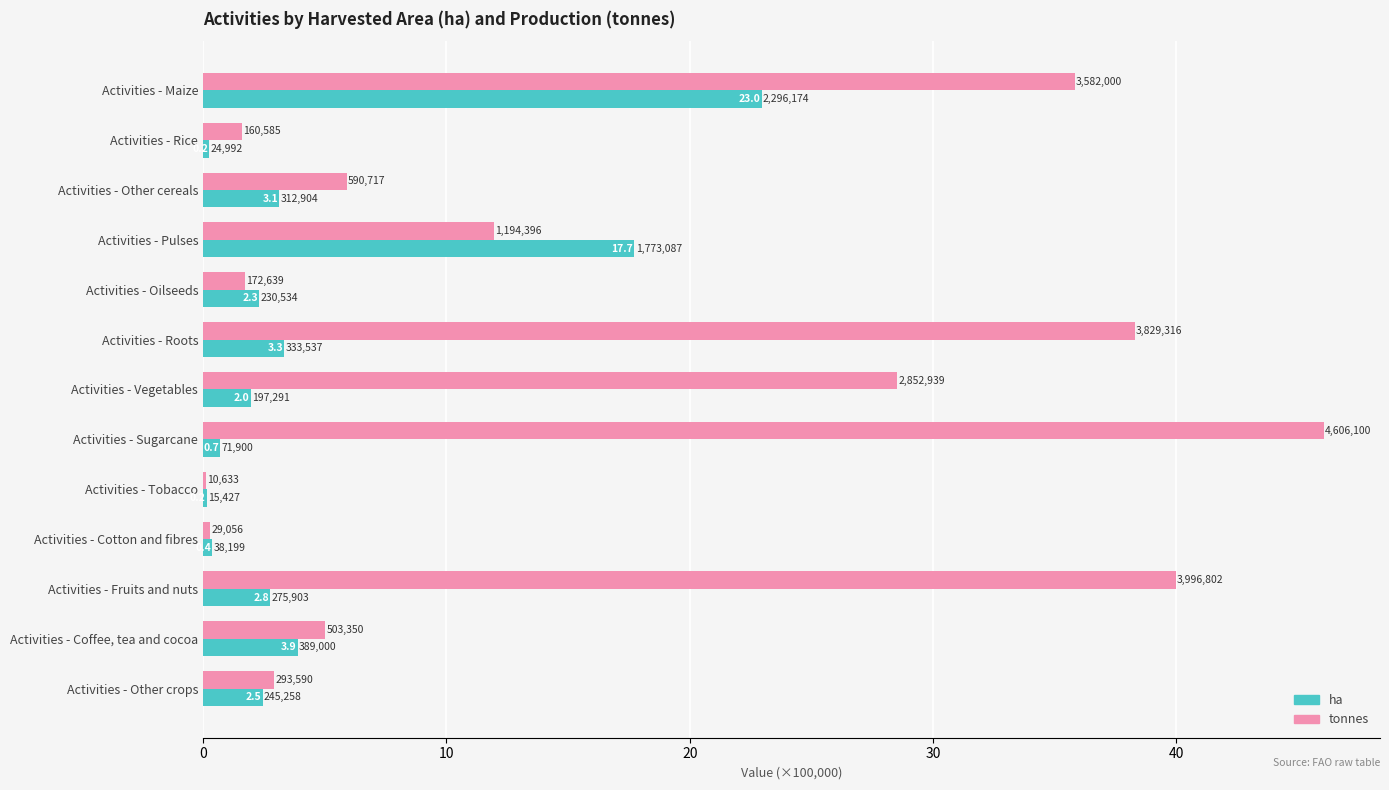

What are all the series names shown in the legend?

ha, tonnes